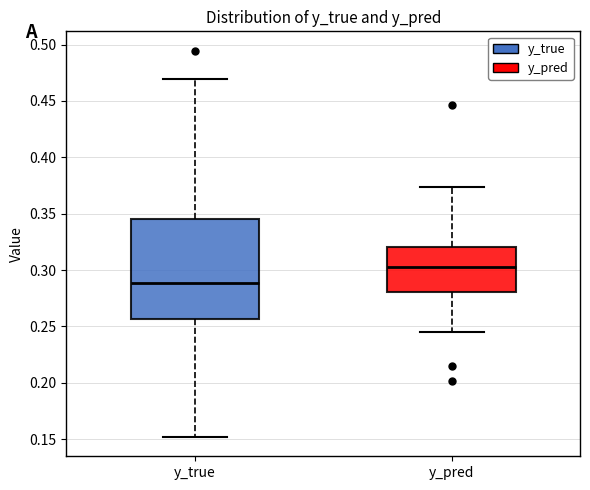

Reading left to right, read every box against the y-axis: the position of its median line, the range the box covers, and the ends of its whiskers. The values are not printed on the chart, so give them approximately, as read against the axis.

y_true: median 0.290, box 0.255 to 0.345, whiskers 0.150 to 0.470
y_pred: median 0.300, box 0.280 to 0.320, whiskers 0.245 to 0.375